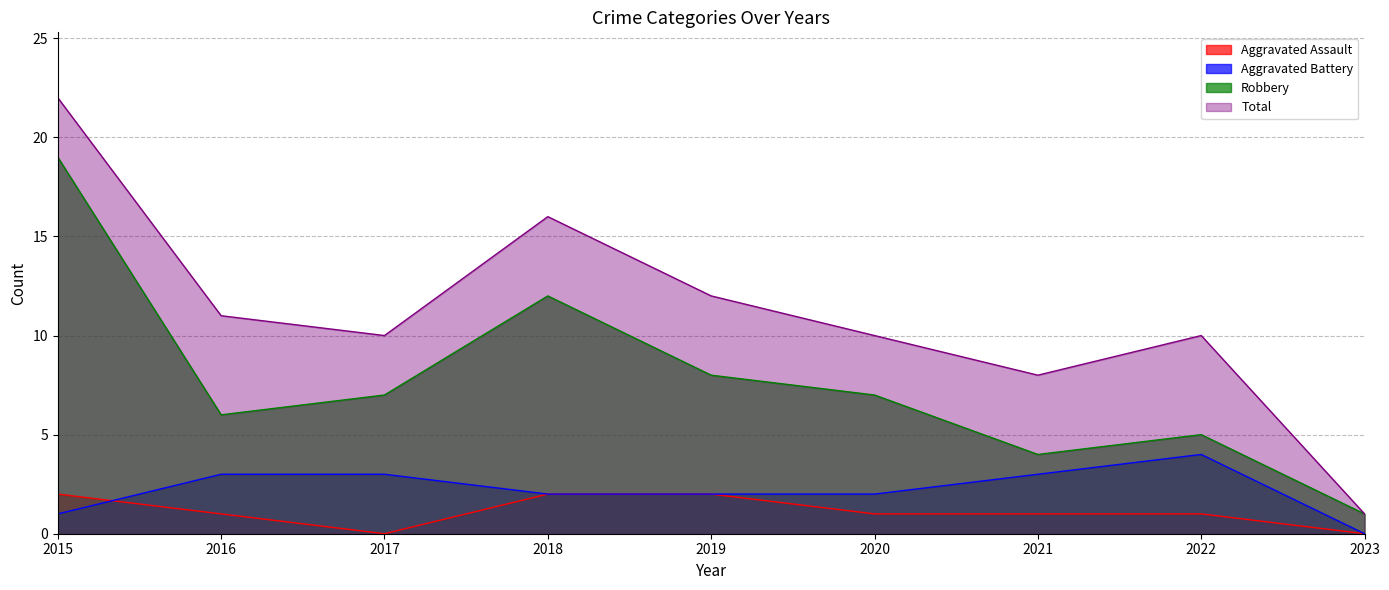

Is it true that Aggravated Assault equals 1 at 2016?

True